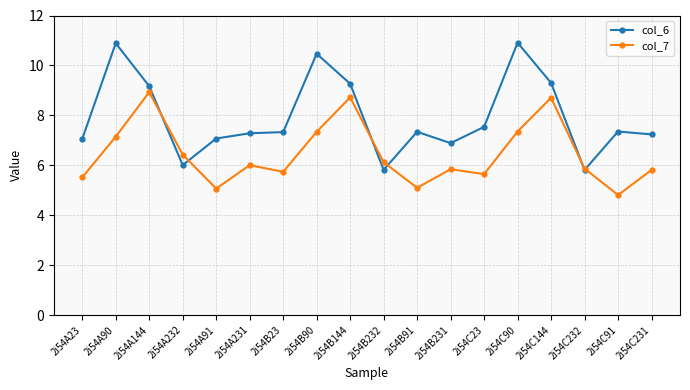

What is the total value across all series at 2i54C90?

18.3